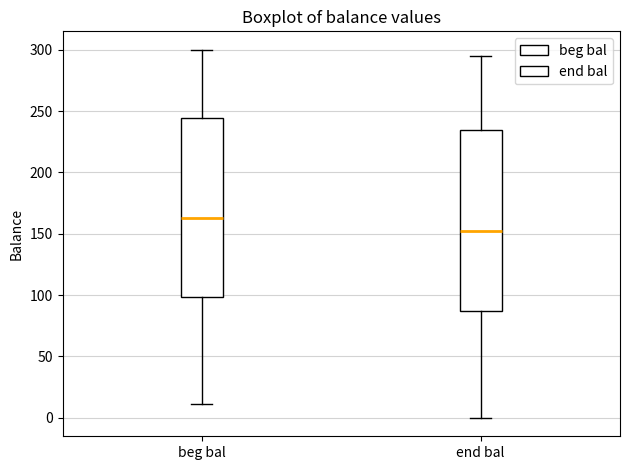

Reading left to right, read every box against the y-axis: the position of its median line, the range the box covers, and the ends of its whiskers. The values are not printed on the chart, so give them approximately, as read against the axis.

beg bal: median 160, box 100 to 245, whiskers 10 to 300
end bal: median 150, box 85 to 235, whiskers 0 to 295